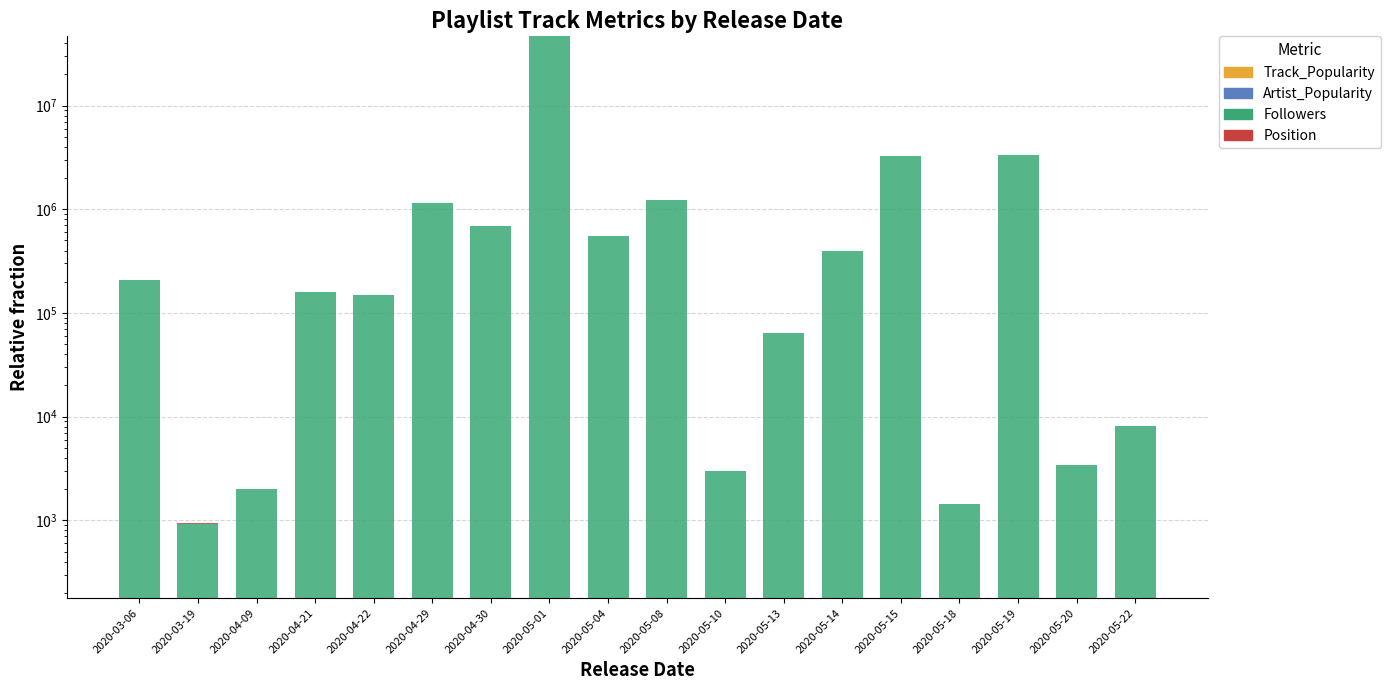

What is the label of the 1st bar from the left?

2020-03-06